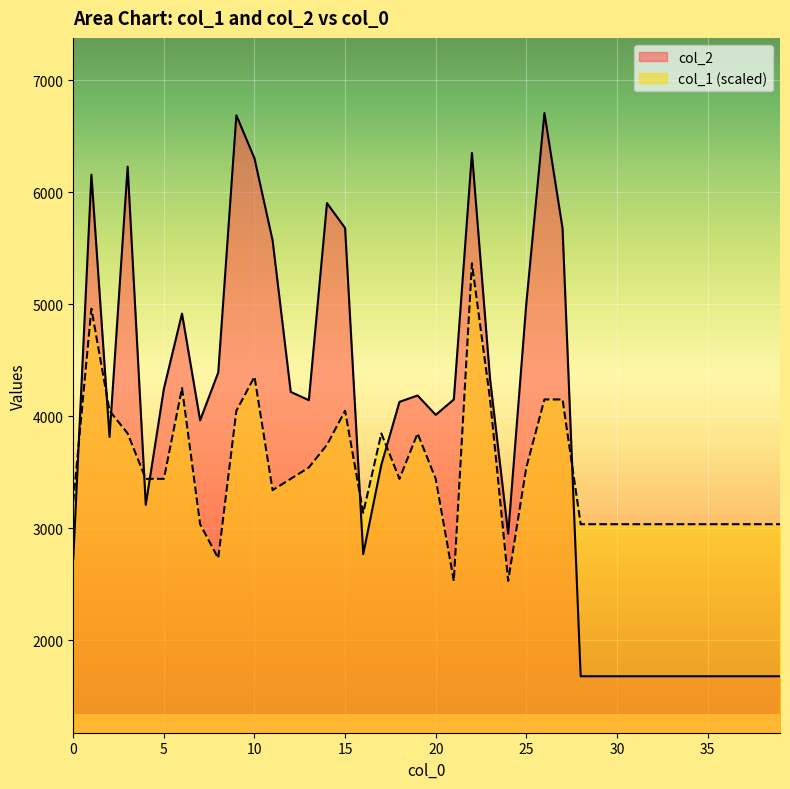

Reading left to right, list all the values displayed in this chart.

col_2: 0=2728.0	1=6157.0	2=3816.0	3=6228.0	4=3210.0	5=4246.0	6=4917.0	7=3964.0	8=4392.0	9=6687.0	10=6302.0	11=5569.0	12=4218.0	13=4144.0	14=5903.0	15=5680.0	16=2770.0	17=3567.0	18=4129.0	19=4186.0	20=4013.0	21=4150.0	22=6351.0	23=4333.0	24=2952.0	25=5006.0	26=6707.0	27=5677.0	28=1680.0	29=1680.0	30=1680.0	31=1680.0	32=1680.0	33=1680.0	34=1680.0	35=1680.0	36=1680.0	37=1680.0	38=1680.0	39=1680.0
col_1: 0=3239.6	1=4960.6	2=4049.5	3=3847.0	4=3442.1	5=3442.1	6=4252.0	7=3037.1	8=2733.4	9=4049.5	10=4353.2	11=3340.8	12=3442.1	13=3543.3	14=3745.8	15=4049.5	16=3138.4	17=3847.0	18=3442.1	19=3847.0	20=3442.1	21=2530.9	22=5365.6	23=4150.7	24=2530.9	25=3543.3	26=4150.7	27=4150.7	28=3037.1	29=3037.1	30=3037.1	31=3037.1	32=3037.1	33=3037.1	34=3037.1	35=3037.1	36=3037.1	37=3037.1	38=3037.1	39=3037.1